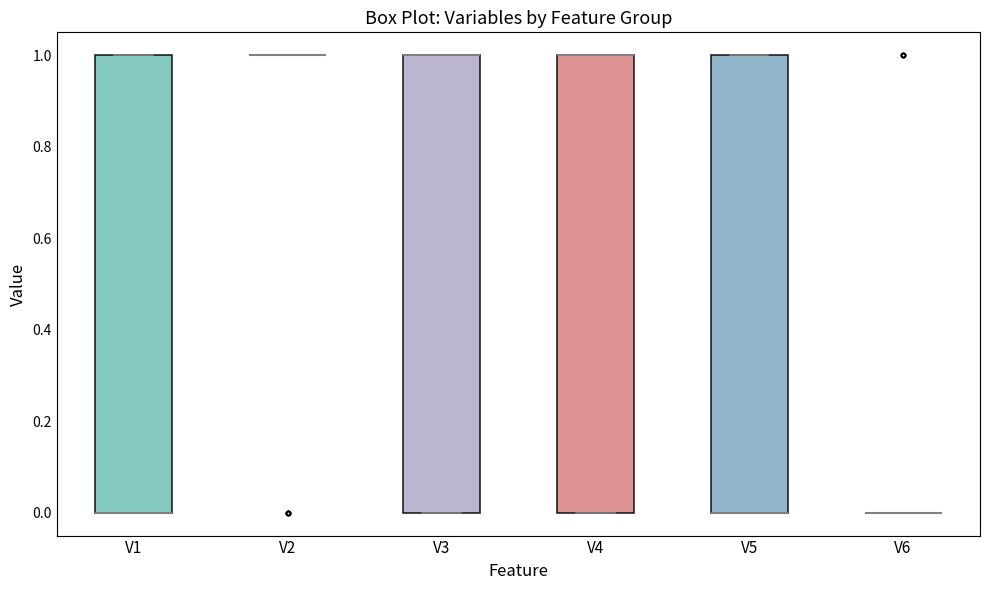

Where is the lower edge of the box for V4 on the y-axis? The values are not printed on the chart, so give them approximately, as read against the axis.

0